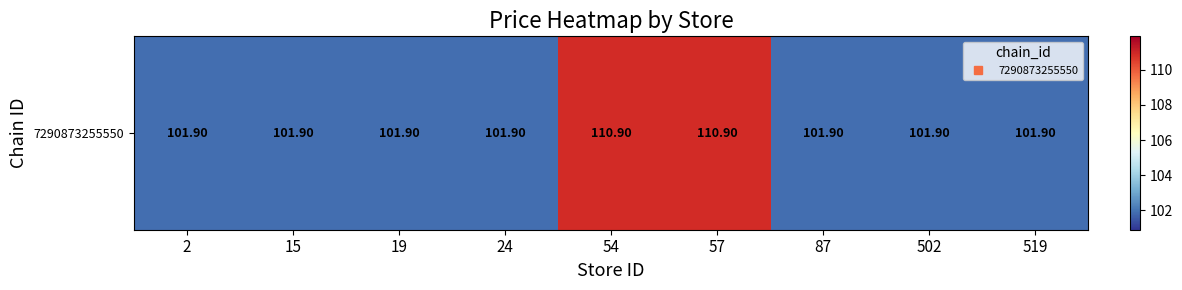

The value at 24 is 63.7. True or false?

False